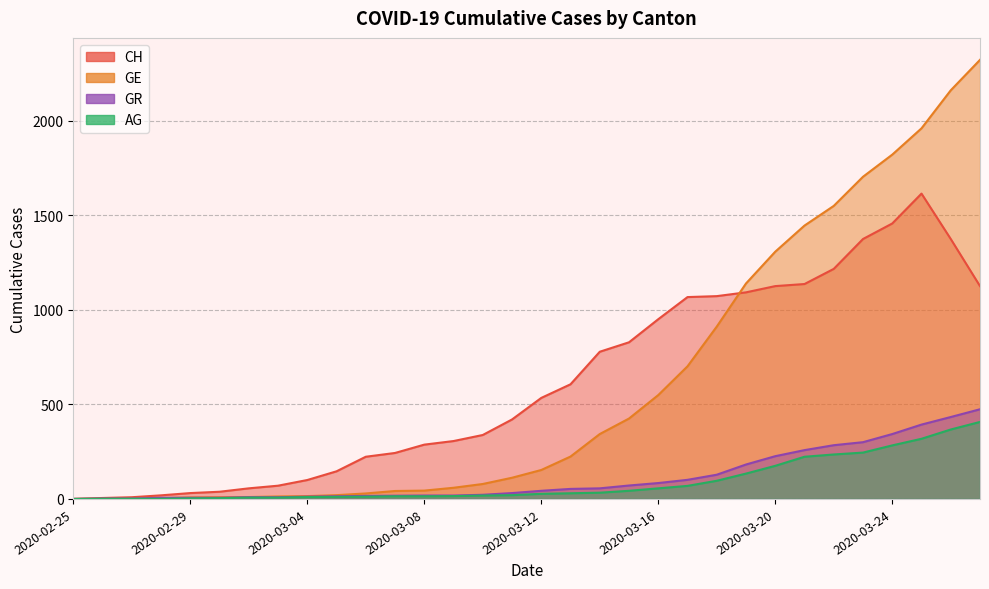

Which has a higher value, 2020-03-16 or 2020-03-17?

2020-03-17